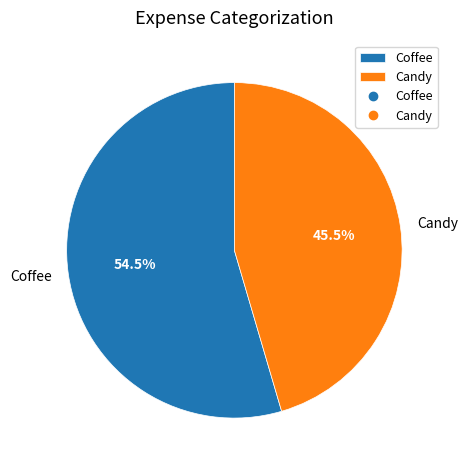

Does any single category account for the majority?

Yes